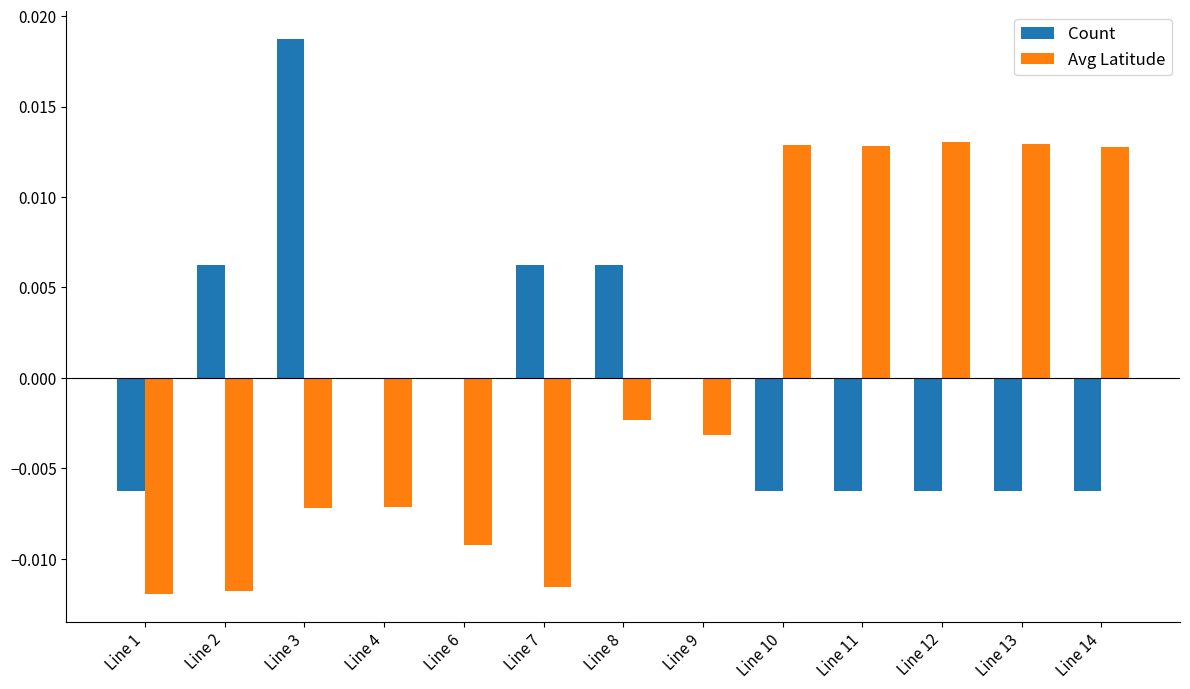

The Avg Latitude series shows -0.0 at Line 7. True or false?

True